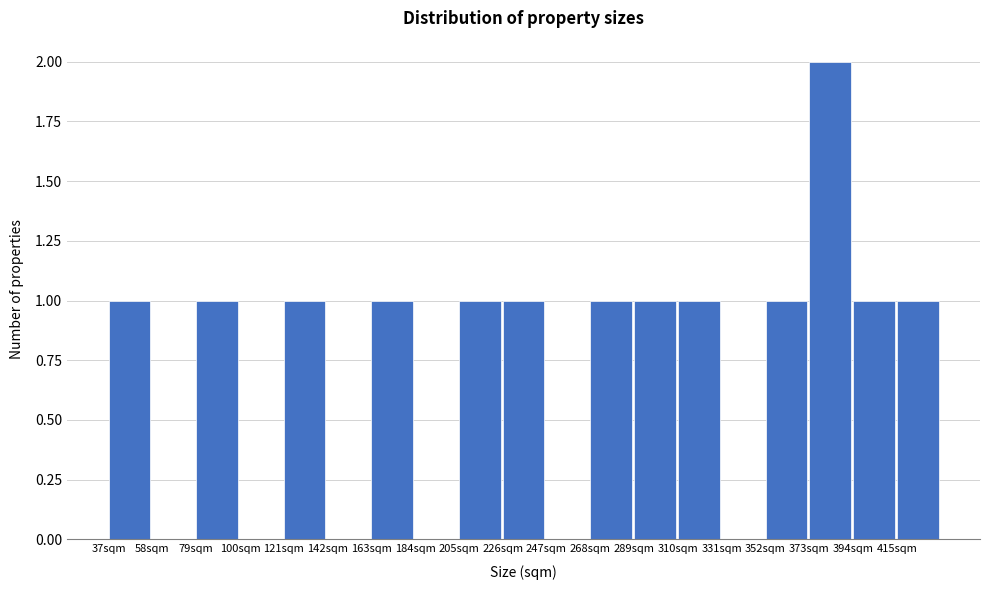

What is the height of the bar covering 415 to 436 on the x-axis? Neither the bar edges nor the heights are printed on the chart, so give them approximately, as read against the axes.

1